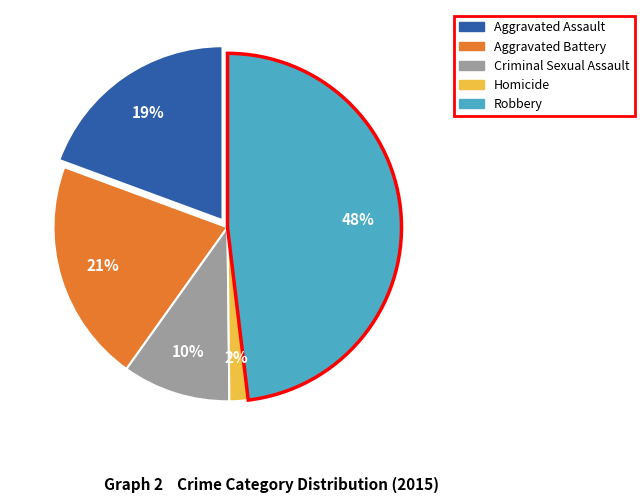

Is there any slice that represents more than half of the pie?

No